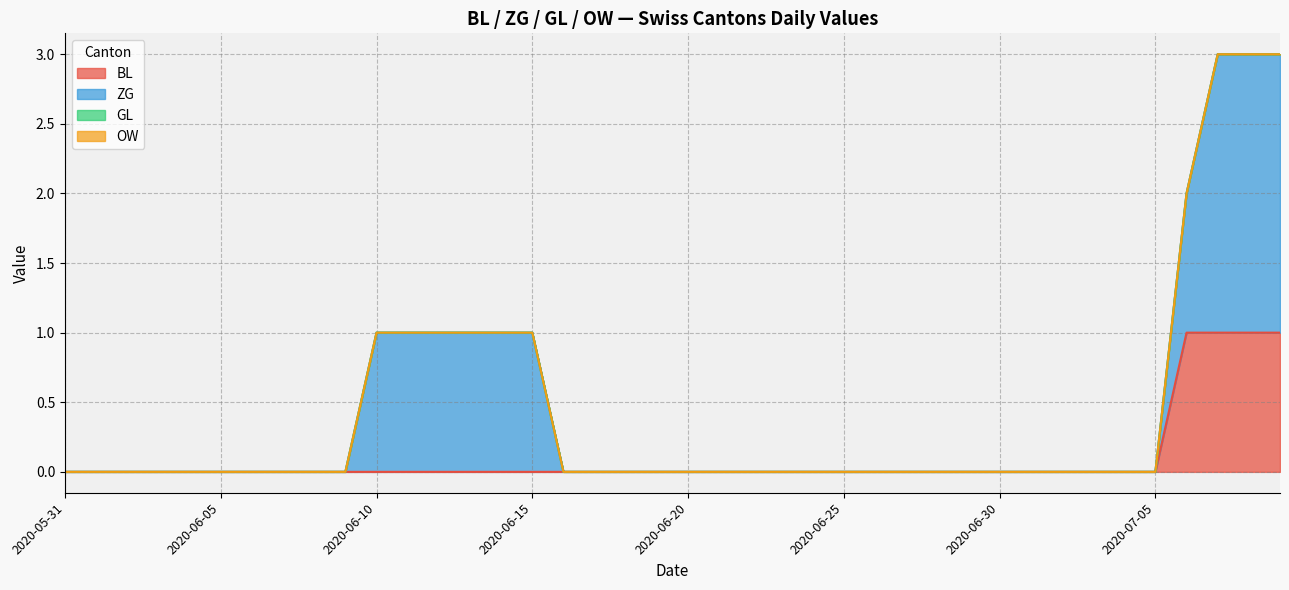

Reading left to right, extract all data points from this chart.

BL: 0	0	0	0	0	0	0	0	0	0	0	0	0	0	0	0	0	0	0	0	0	0	0	0	0	0	0	0	0	0	0	0	0	0	0	0	1	1	1	1
ZG: 0	0	0	0	0	0	0	0	0	0	1	1	1	1	1	1	0	0	0	0	0	0	0	0	0	0	0	0	0	0	0	0	0	0	0	0	1	2	2	2
GL: 0	0	0	0	0	0	0	0	0	0	0	0	0	0	0	0	0	0	0	0	0	0	0	0	0	0	0	0	0	0	0	0	0	0	0	0	0	0	0	0
OW: 0	0	0	0	0	0	0	0	0	0	0	0	0	0	0	0	0	0	0	0	0	0	0	0	0	0	0	0	0	0	0	0	0	0	0	0	0	0	0	0